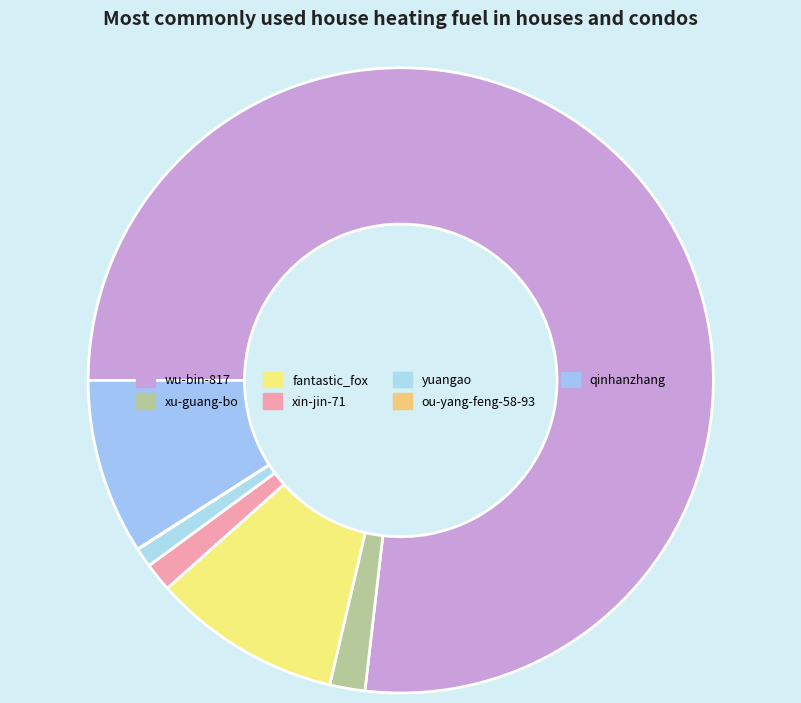

What is the change in value from fantastic_fox to yuangao?

-6492